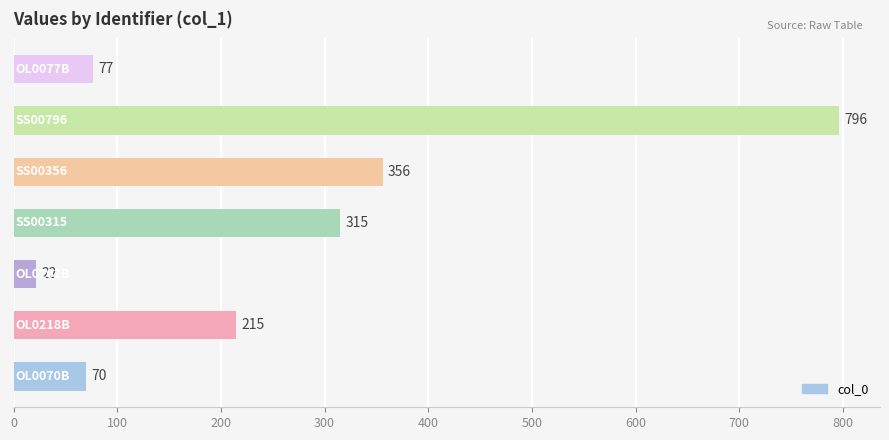

Are the bars horizontal?

Yes